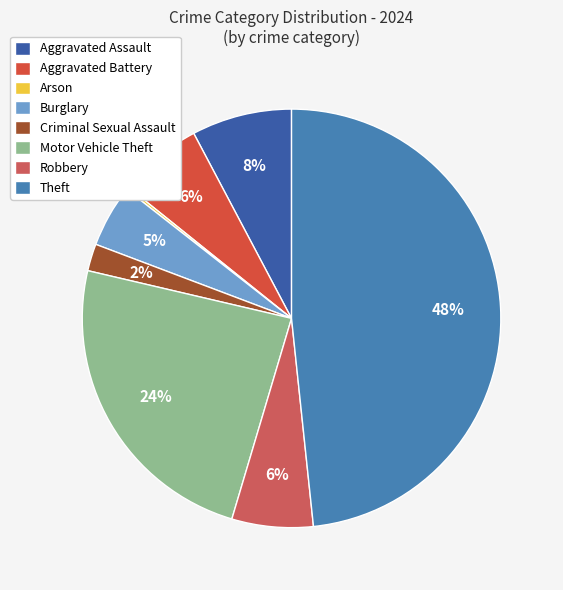

What is the change in value from Arson to Theft?

+230